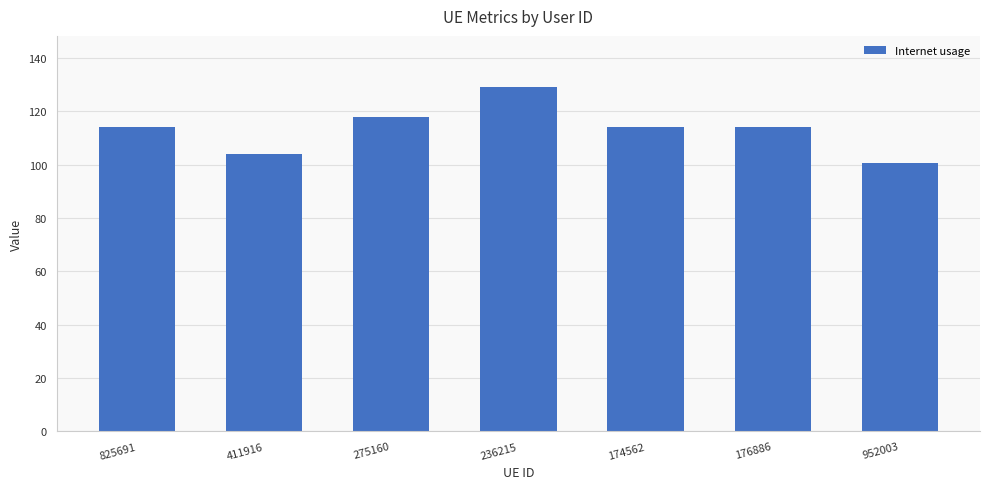

Approximately how many times larger is the value at 952003 compared to 825691?

0.9